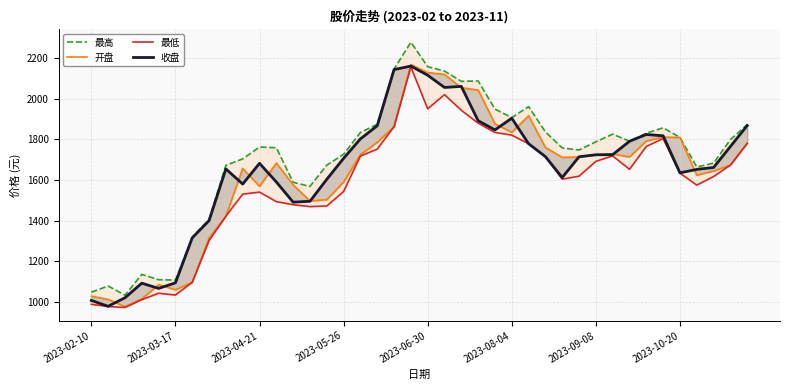

What is the sum of the 最高 values at 12 and 8?

3261.9